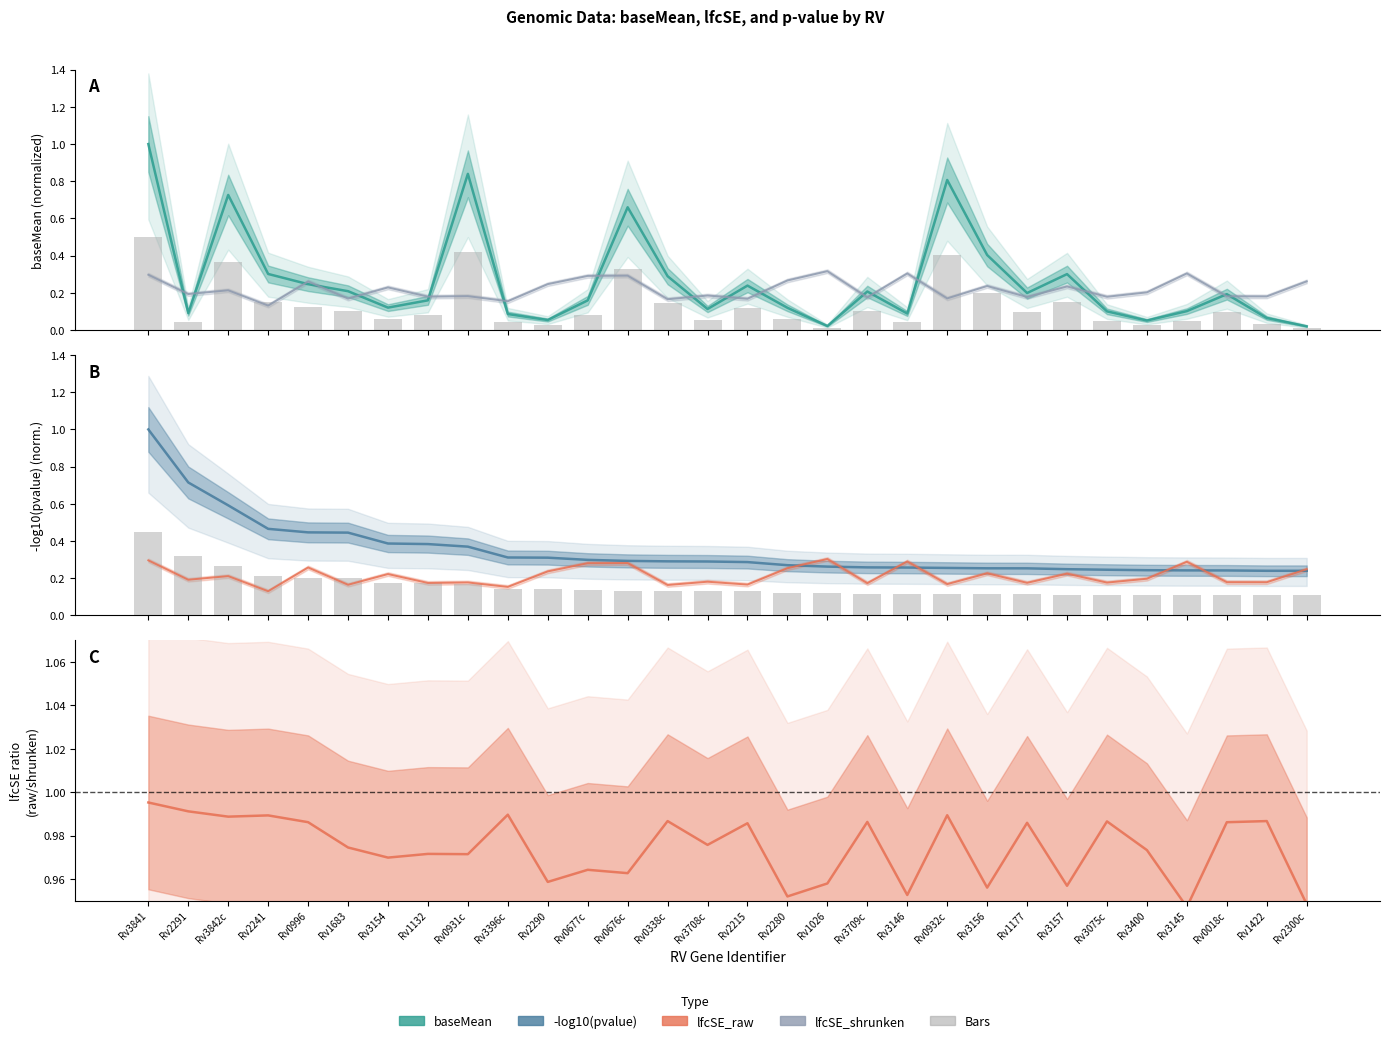

What is the value of the baseMean bar at the 25th from the left?

0.1